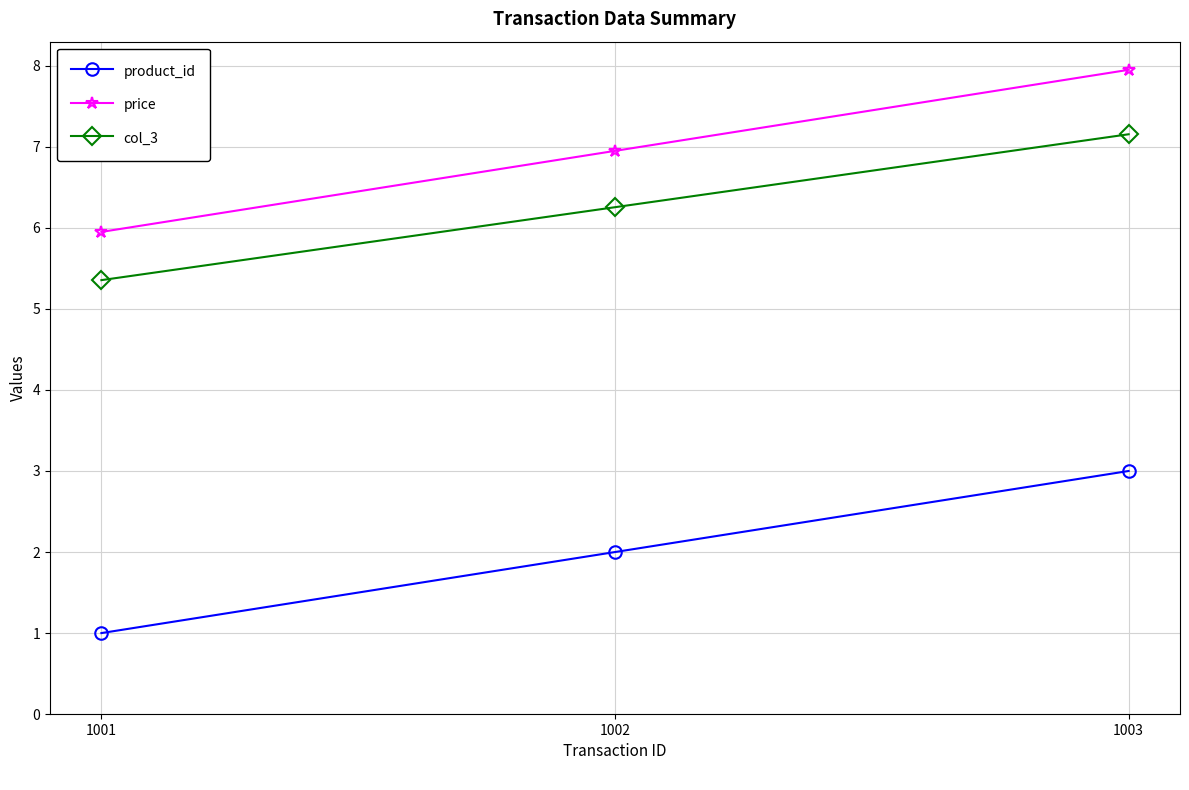

Rank the categories by col_3 value from lowest to highest.

1001, 1002, 1003